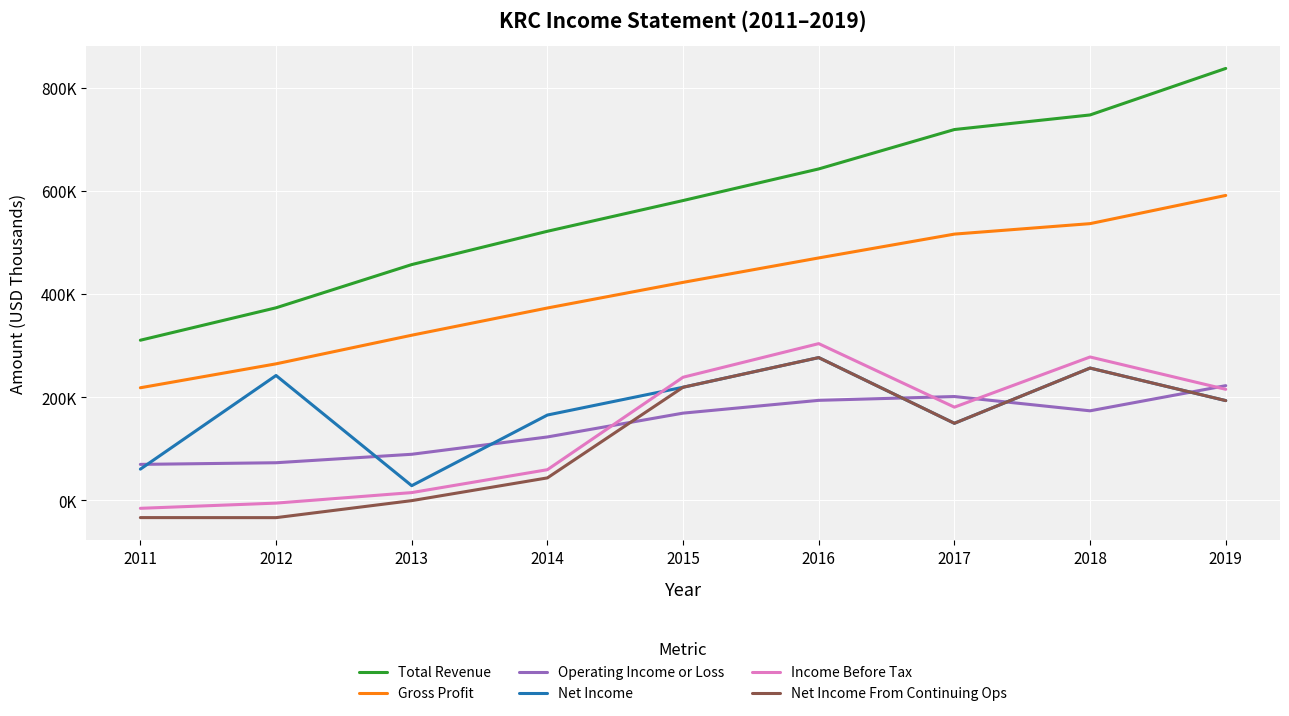

Does the chart have visible grid lines?

Yes